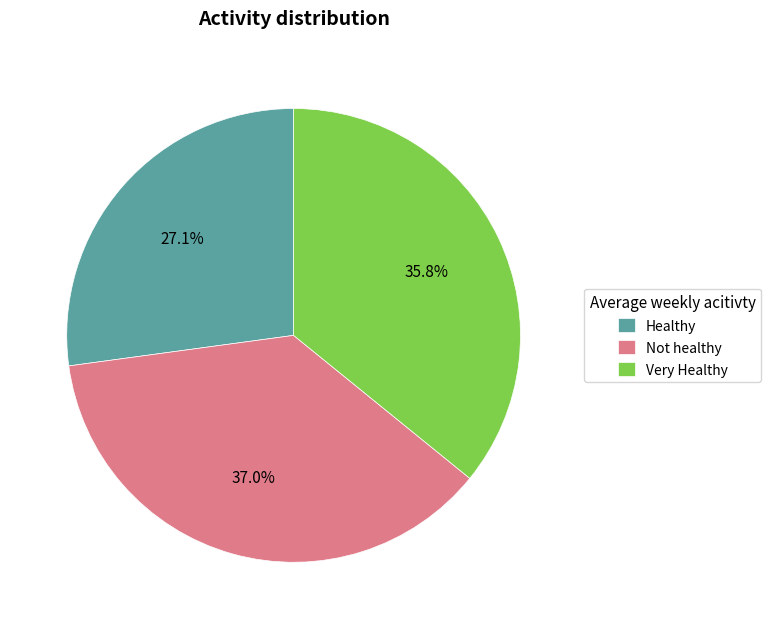

What percentage is NOT represented by Very Healthy?

64.2%